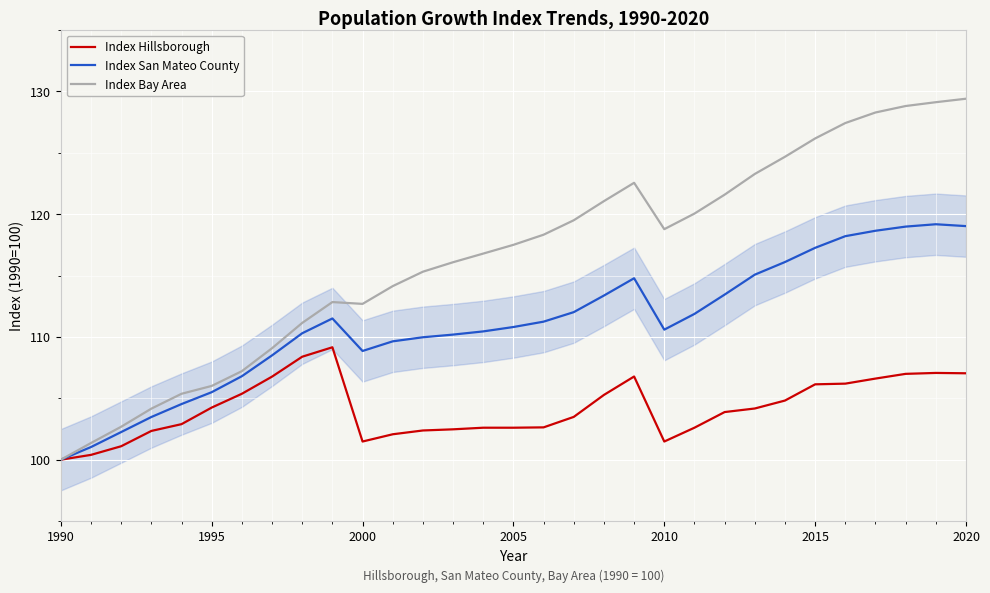

Which series has the largest range (max minus min)?

Index Bay Area